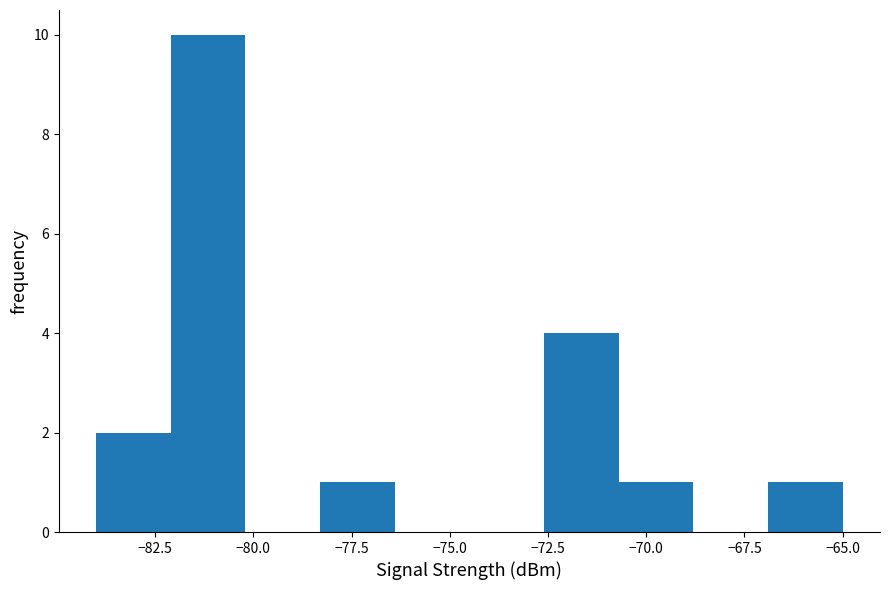

Read against the x-axis, roughly where is the centre of the tallest bar?

-81.0